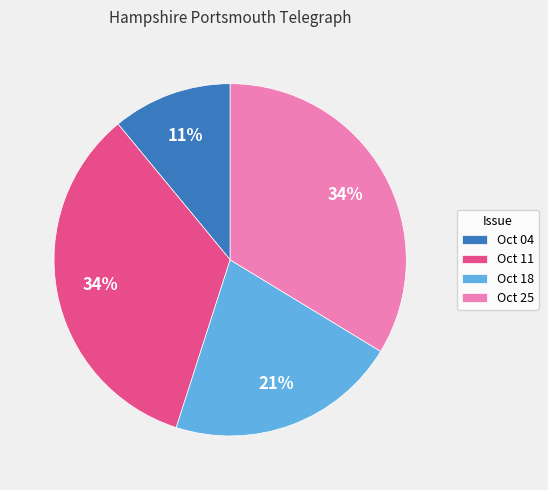

Which slice is the smallest?

Oct 04